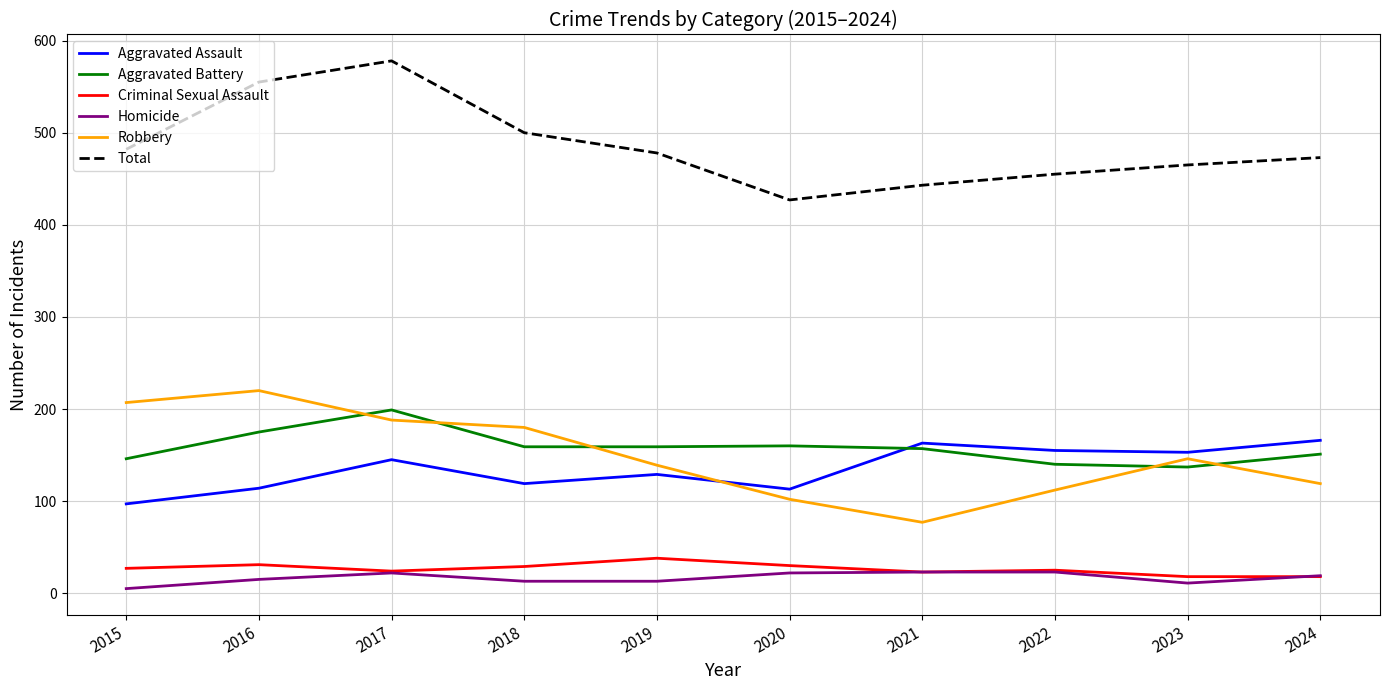

Which label corresponds to the largest value in the chart?

2017